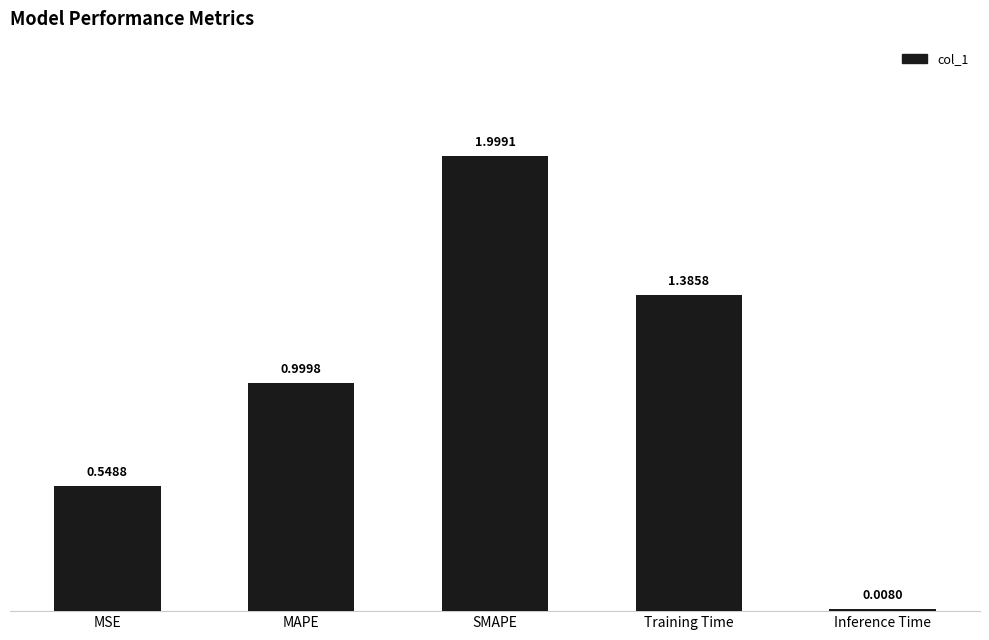

What is the average value?

1.0